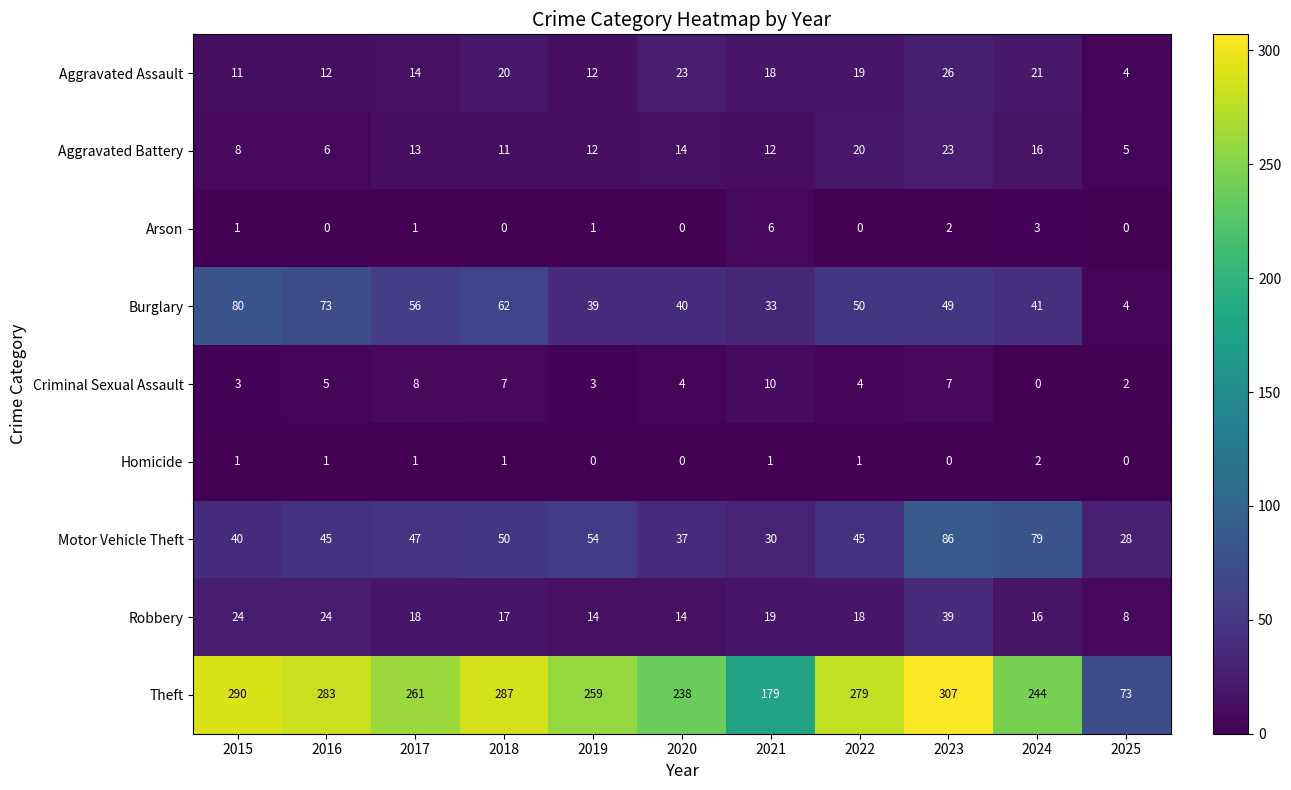

Is it true that Homicide equals 0 at 2016?

False